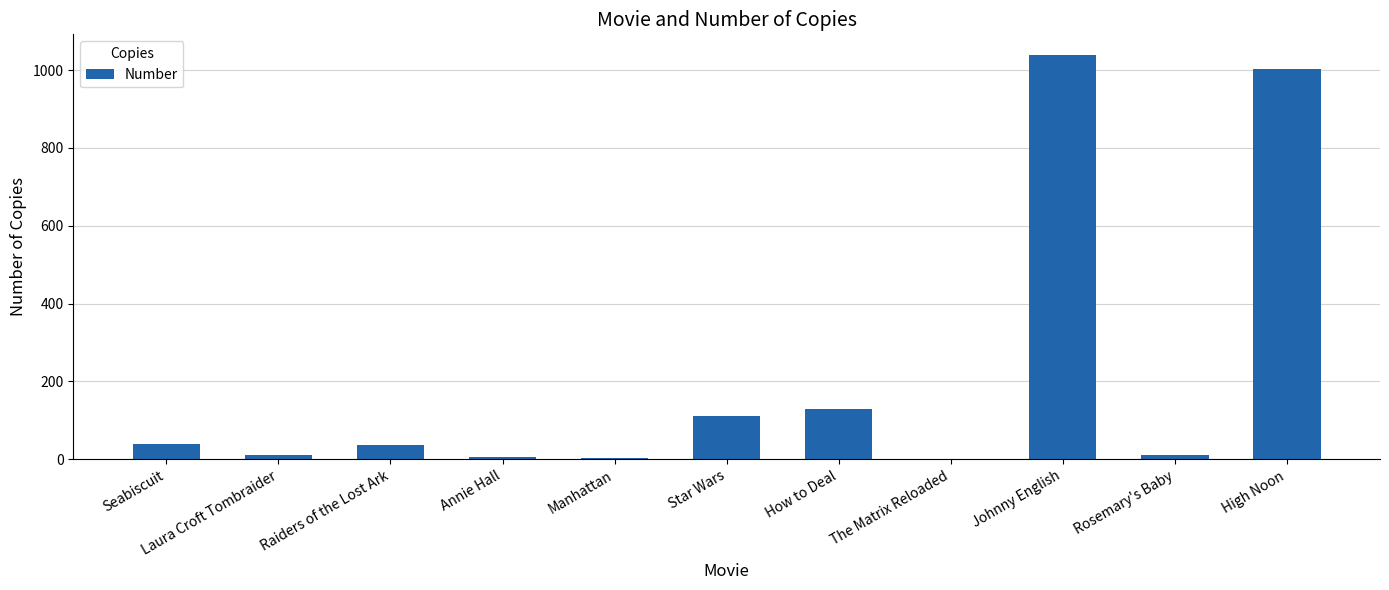

What is the greatest value displayed?

1040